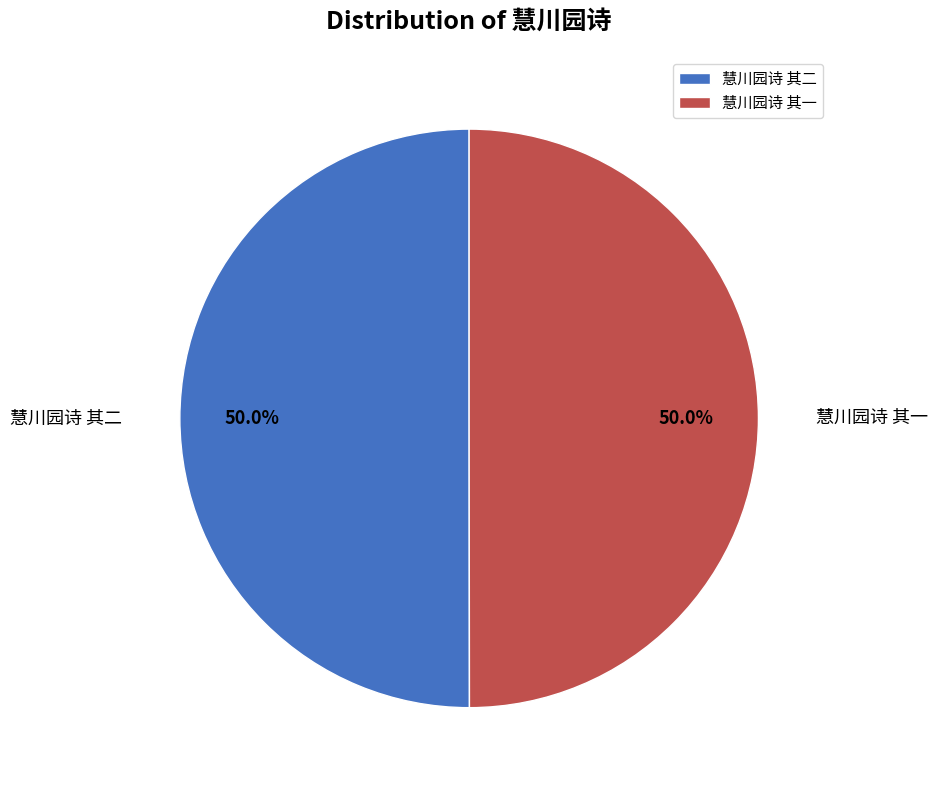

What is the total percentage of 慧川园诗 其二 and 慧川园诗 其一?

100.0%